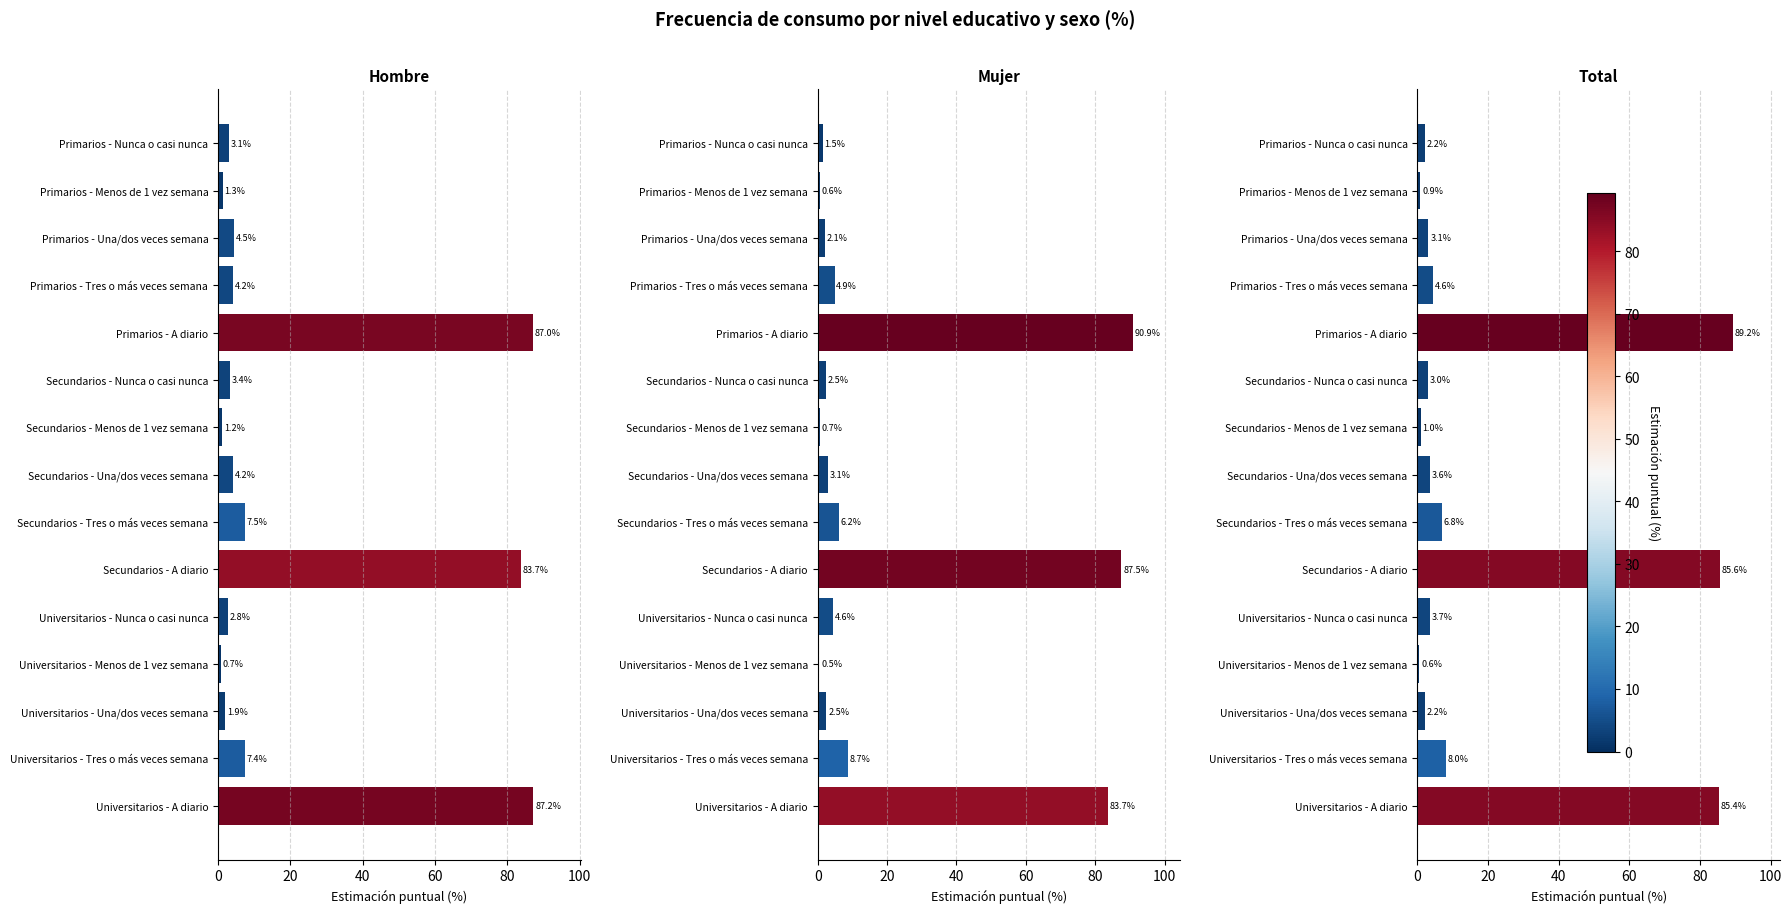

What is the total value across all series at Primarios - Nunca o casi nunca?

6.7